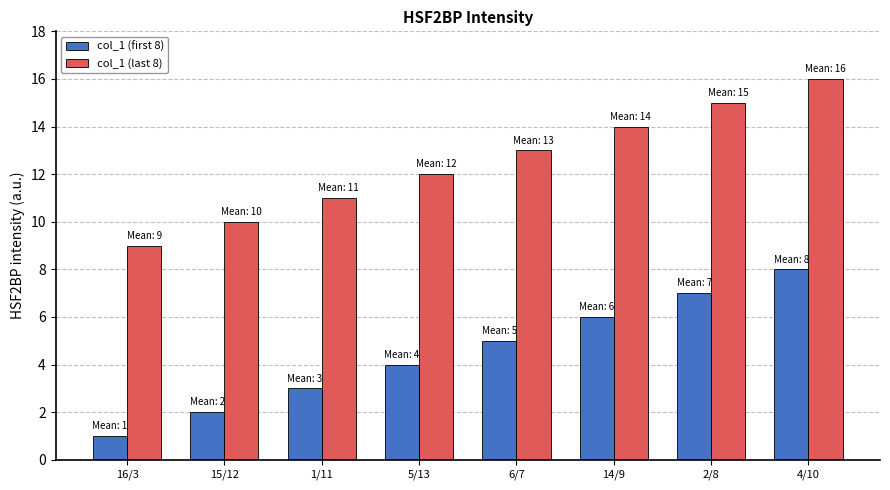

How many bars are there in each group?

2